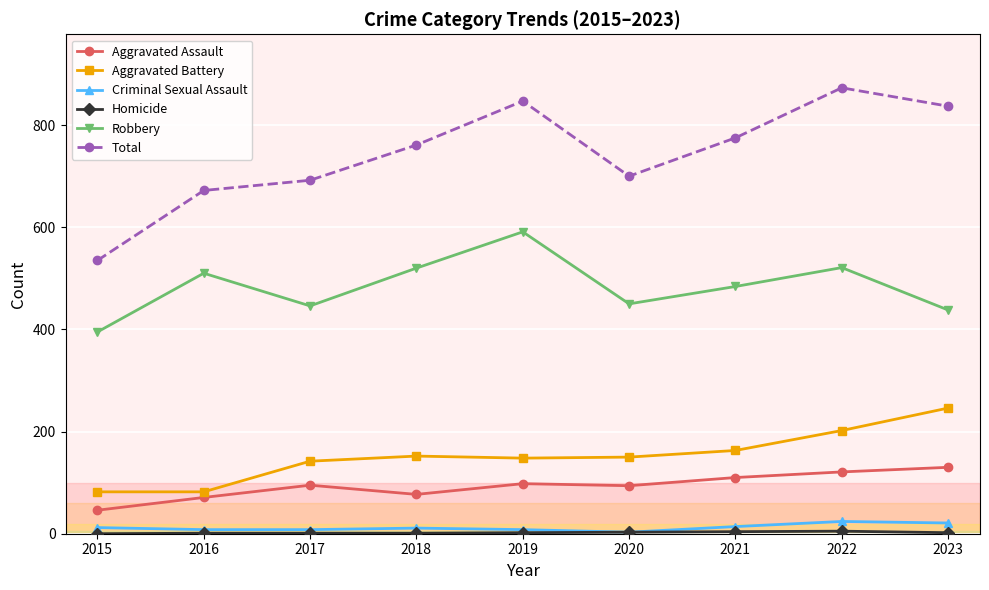

True or false: Robbery has more than 2 interior local peaks.

True